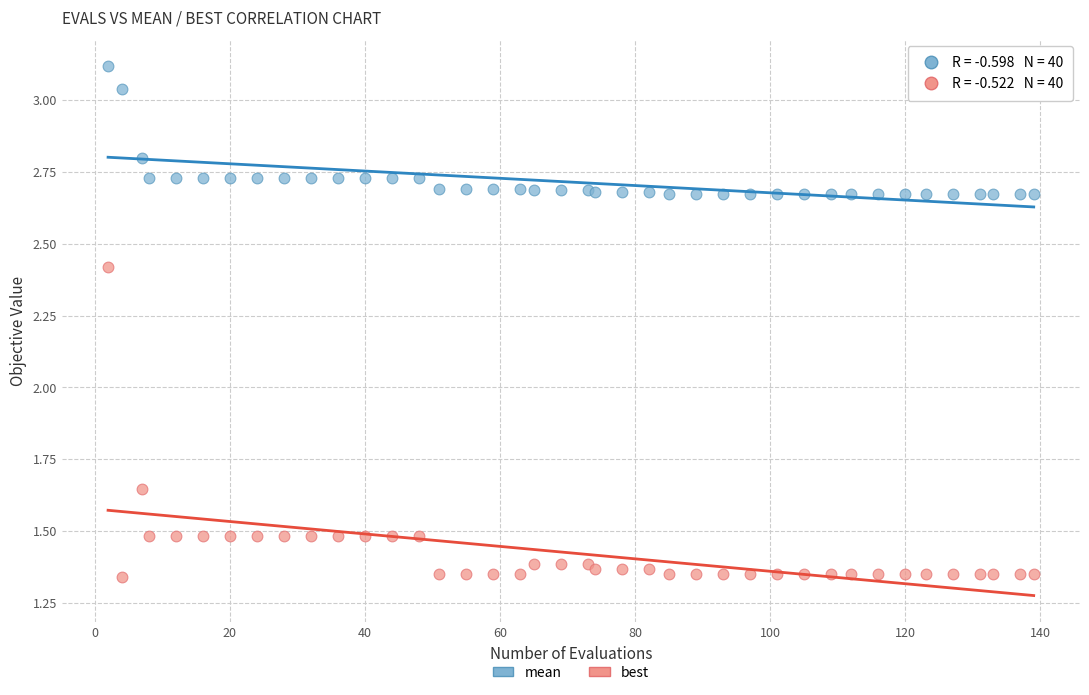

What is the X range (max minus min) for the scatter plot?

137.0